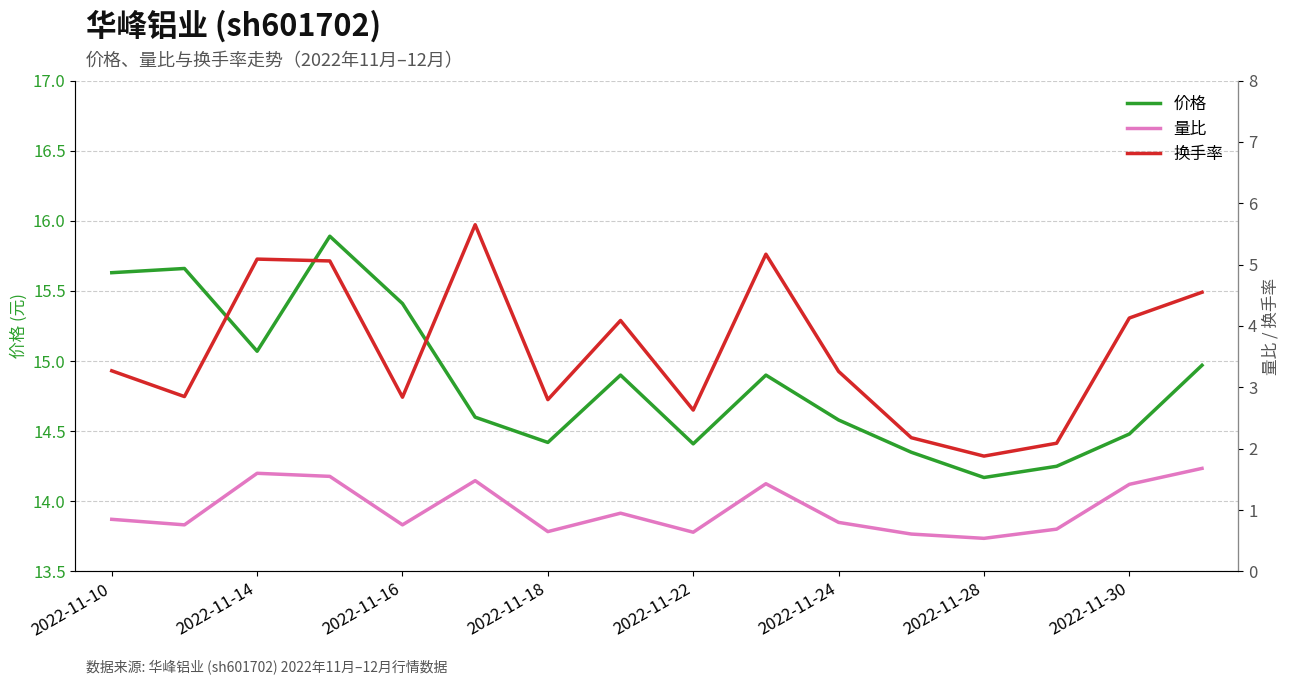

Is it true that 价格 equals 21.9 at 2022-11-28?

False